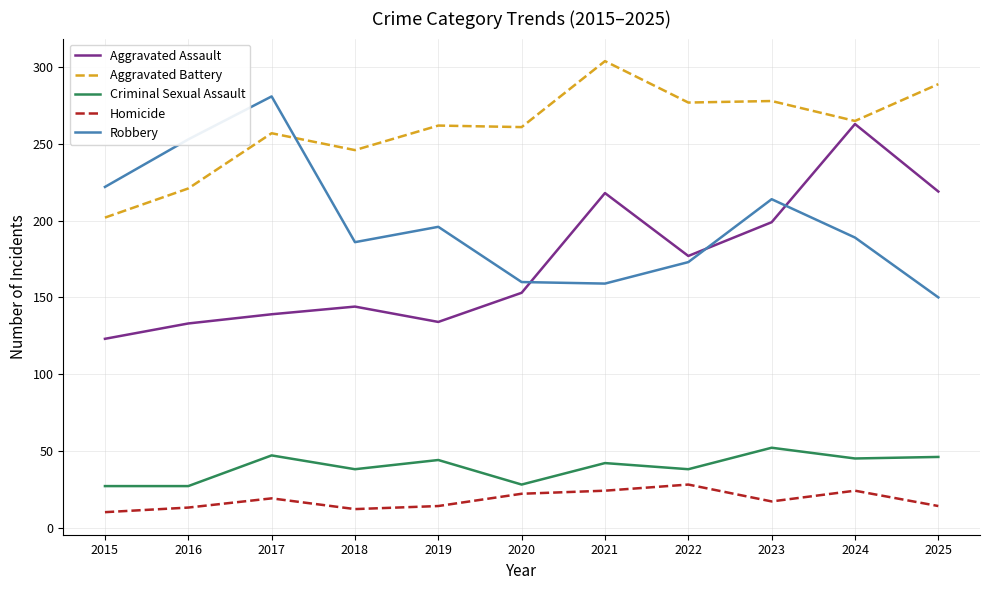

What is the spread (max minus min) of values at 2019?

248